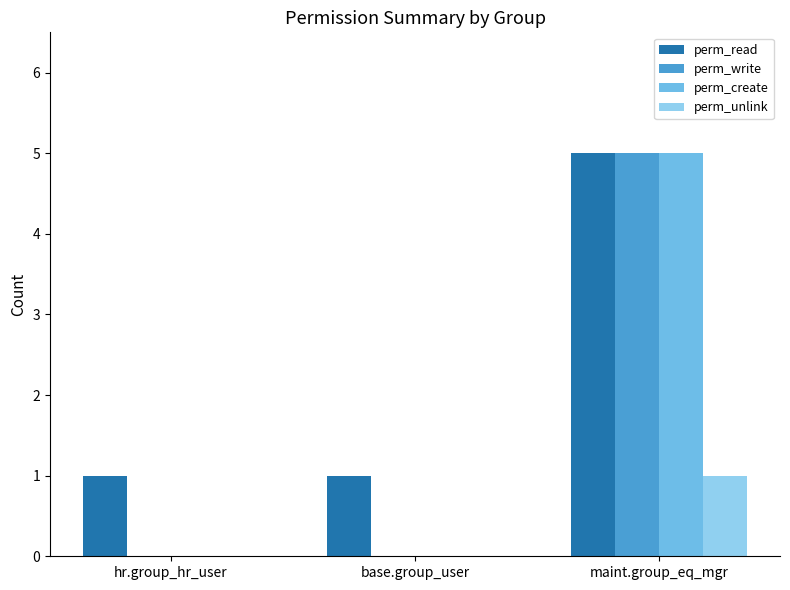

Is it true that perm_create equals 0 at hr.group_hr_user?

True